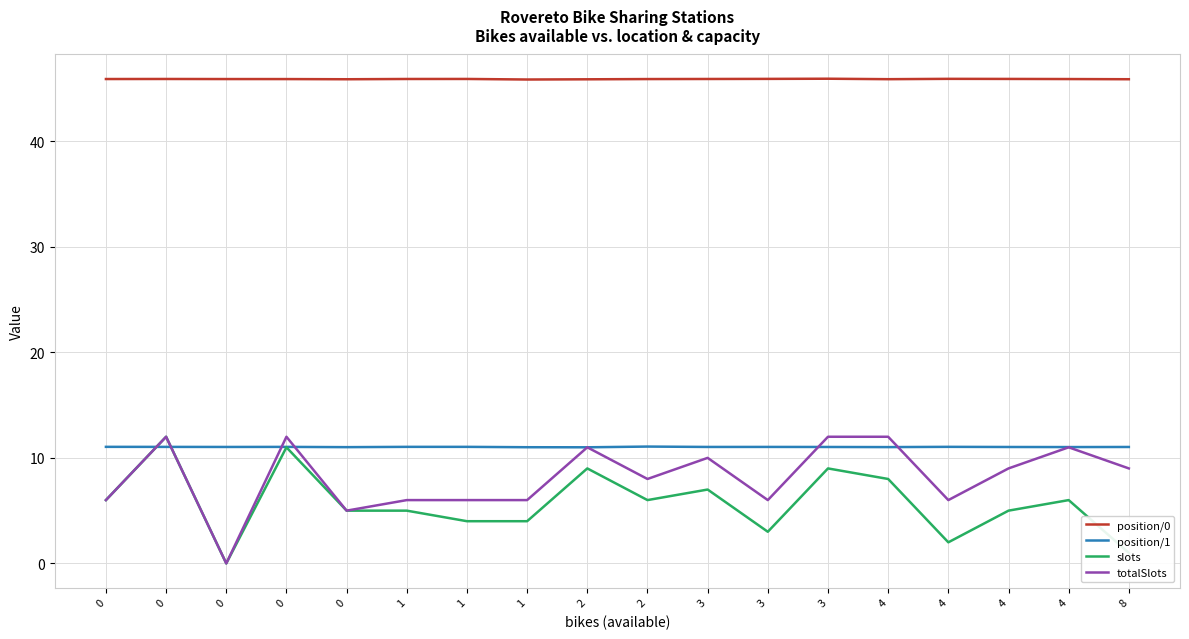

Reading right to left, transcribe all the data shown in this chart.

position/0: 8=45.9	4=45.9	4=45.9	4=45.9	4=45.9	3=45.9	3=45.9	3=45.9	2=45.9	2=45.9	1=45.8	1=45.9	1=45.9	0=45.9	0=45.9	0=45.9	0=45.9	0=45.9
position/1: 8=11.0	4=11.0	4=11.0	4=11.0	4=11.0	3=11.0	3=11.0	3=11.0	2=11.1	2=11.0	1=11.0	1=11.0	1=11.0	0=11.0	0=11.0	0=11.0	0=11.0	0=11.0
slots: 8=1.0	4=6.0	4=5.0	4=2.0	4=8.0	3=9.0	3=3.0	3=7.0	2=6.0	2=9.0	1=4.0	1=4.0	1=5.0	0=5.0	0=11.0	0=0.0	0=12.0	0=6.0
totalSlots: 8=9.0	4=11.0	4=9.0	4=6.0	4=12.0	3=12.0	3=6.0	3=10.0	2=8.0	2=11.0	1=6.0	1=6.0	1=6.0	0=5.0	0=12.0	0=0.0	0=12.0	0=6.0